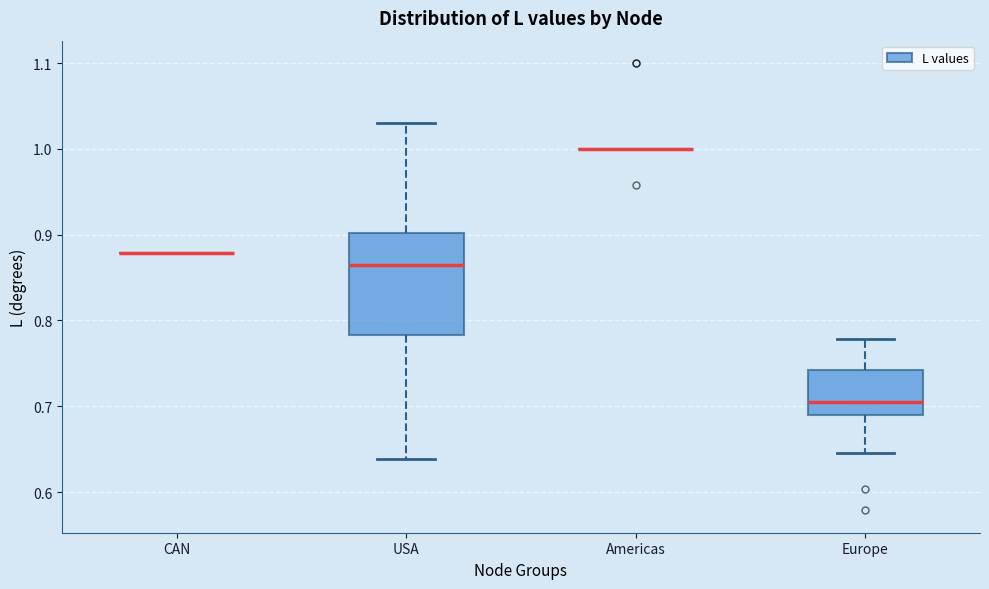

Reading left to right, transcribe this box plot: for each box, give where its median line is, the range the box spans, and where its two whiskers end, as read against the y-axis. The values are not printed on the chart, so give them approximately, as read against the axis.

CAN: box collapsed to a line at 0.88, whiskers 0.88 to 0.88
USA: median 0.86, box 0.78 to 0.90, whiskers 0.64 to 1.03
Americas: box collapsed to a line at 1.00, whiskers 1.00 to 1.00
Europe: median 0.71, box 0.69 to 0.74, whiskers 0.65 to 0.78